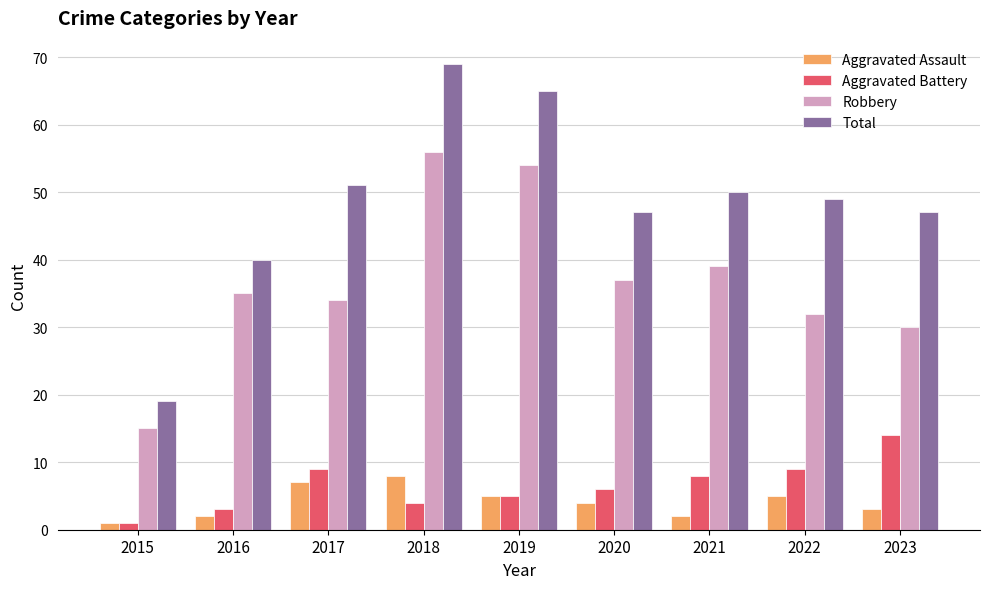

What is the difference between the Aggravated Assault values at 2019 and 2015?

4